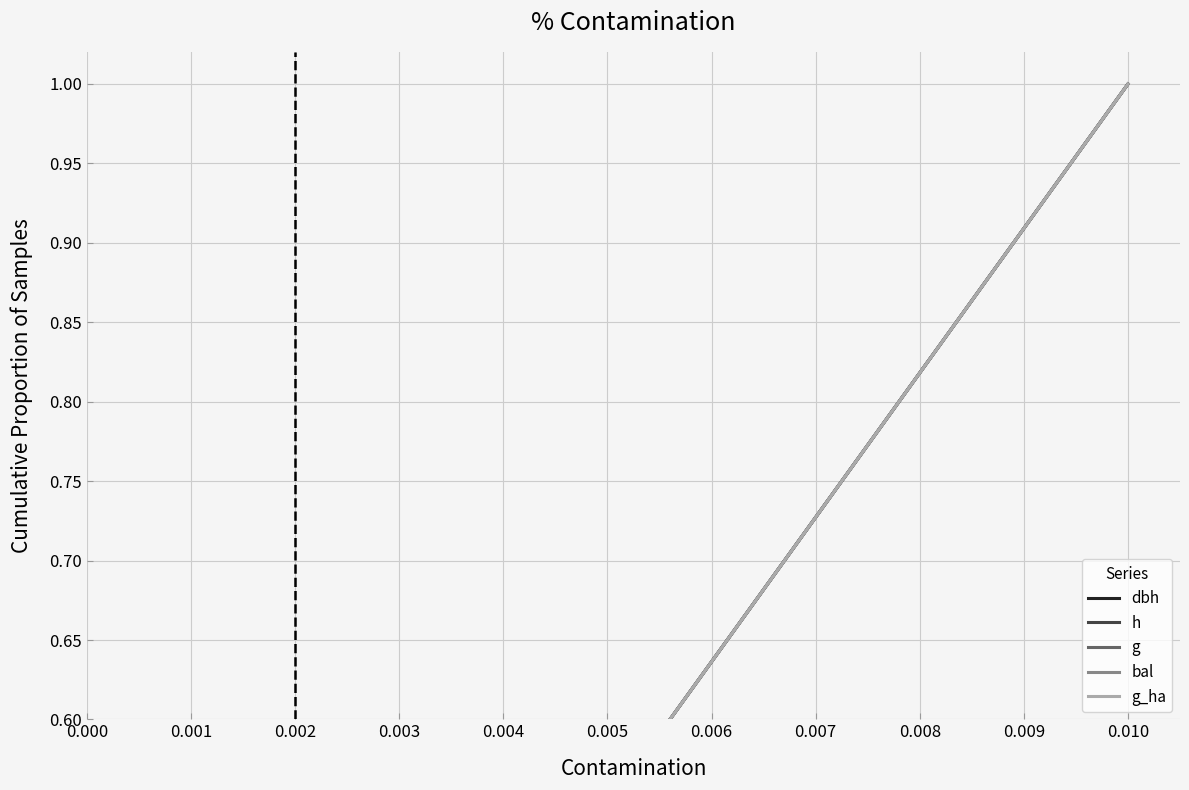

Reading left to right, what are all the values shown in this chart?

dbh: 0.000=0.1	0.001=0.2	0.002=0.3	0.003=0.4	0.004=0.5	0.005=0.5	0.006=0.6	0.007=0.7	0.008=0.8	0.009=0.9	0.010=1.0
h: 0.000=0.1	0.001=0.2	0.002=0.3	0.003=0.4	0.004=0.5	0.005=0.5	0.006=0.6	0.007=0.7	0.008=0.8	0.009=0.9	0.010=1.0
g: 0.000=0.1	0.001=0.2	0.002=0.3	0.003=0.4	0.004=0.5	0.005=0.5	0.006=0.6	0.007=0.7	0.008=0.8	0.009=0.9	0.010=1.0
bal: 0.000=0.1	0.001=0.2	0.002=0.3	0.003=0.4	0.004=0.5	0.005=0.5	0.006=0.6	0.007=0.7	0.008=0.8	0.009=0.9	0.010=1.0
g_ha: 0.000=0.1	0.001=0.2	0.002=0.3	0.003=0.4	0.004=0.5	0.005=0.5	0.006=0.6	0.007=0.7	0.008=0.8	0.009=0.9	0.010=1.0